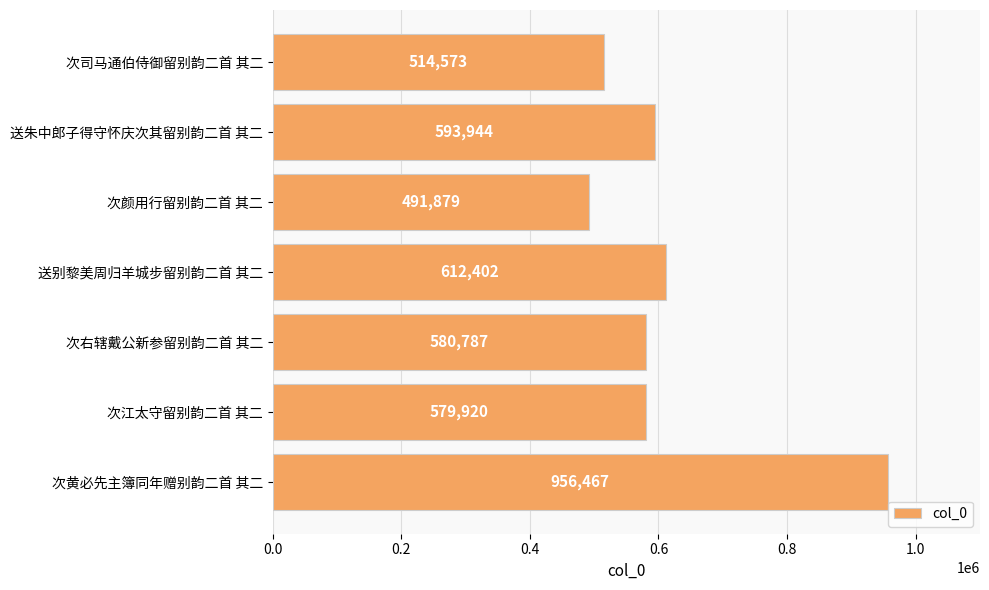

What is the minimum value shown in the chart?

491879